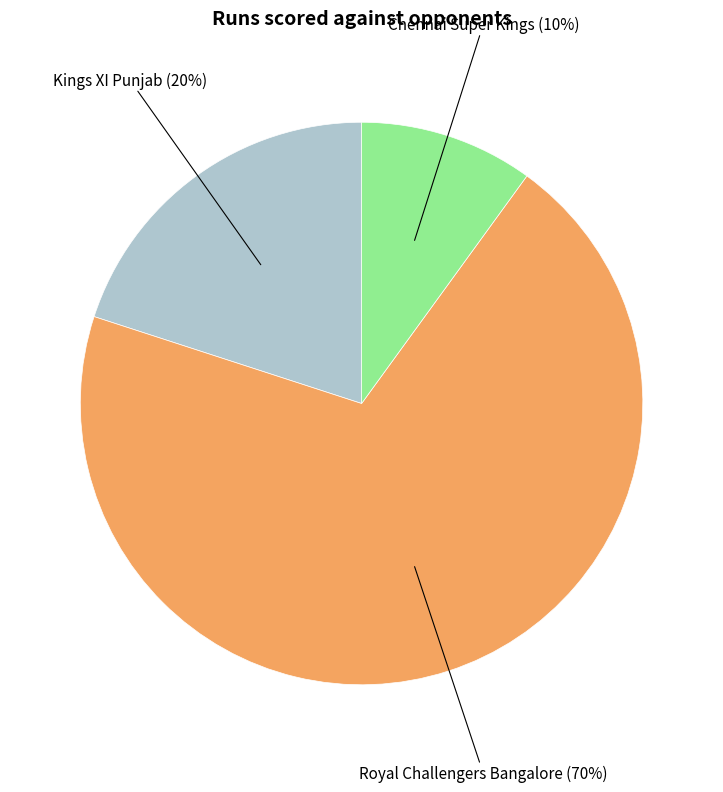

To the nearest percent, what is the combined percentage of Royal Challengers Bangalore and Chennai Super Kings?

80%